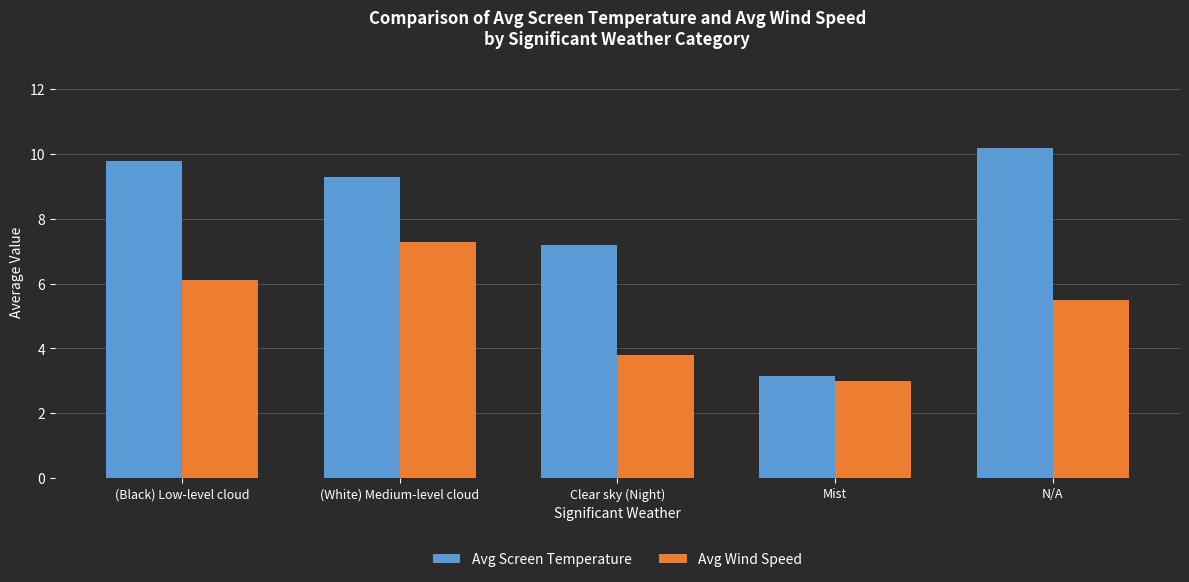

List the series in order of their overall mean, highest first.

Avg Screen Temperature, Avg Wind Speed